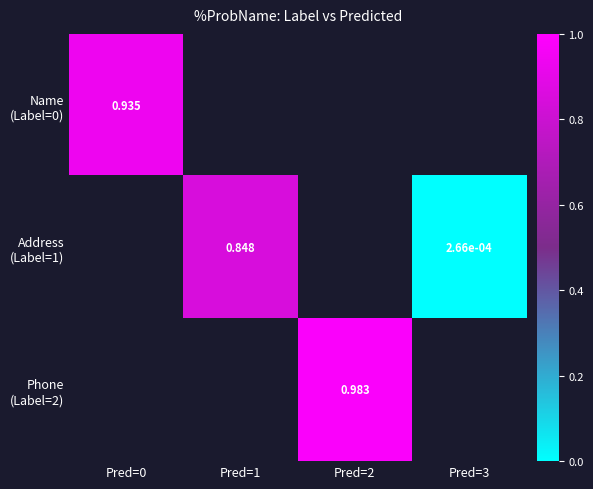

Rank the categories by Name (Label=0) value from highest to lowest.

Pred=0, Pred=1, Pred=2, Pred=3